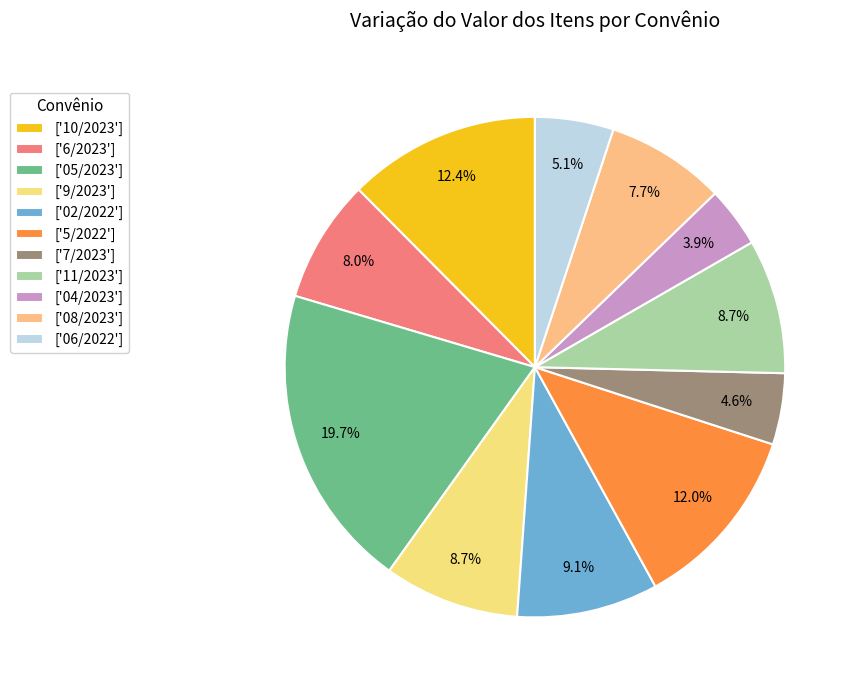

Count the number of slices in the pie.

11